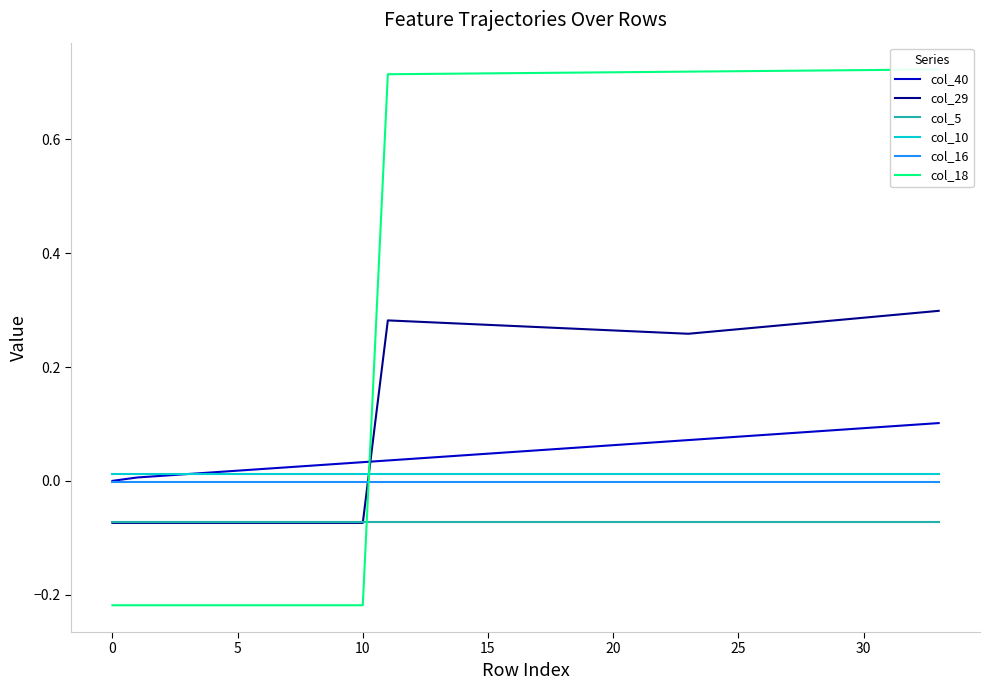

Which series has the largest total across all categories?

col_18